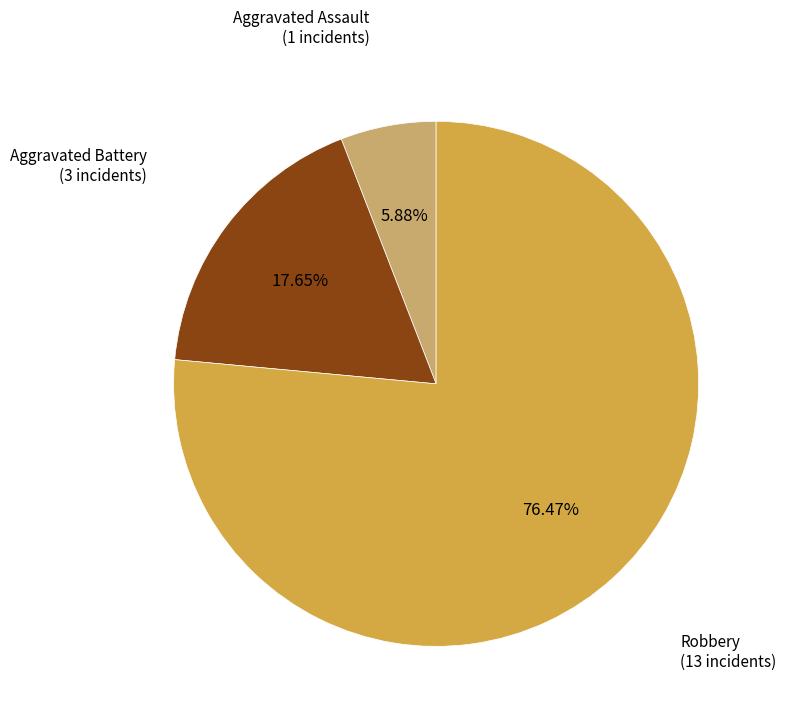

Is there a majority slice in this chart?

Yes